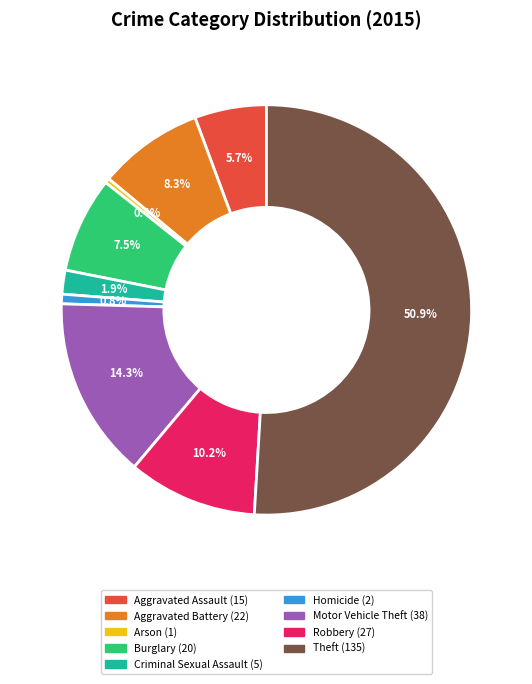

To the nearest percent, what is the combined percentage of Homicide and Theft?

52%